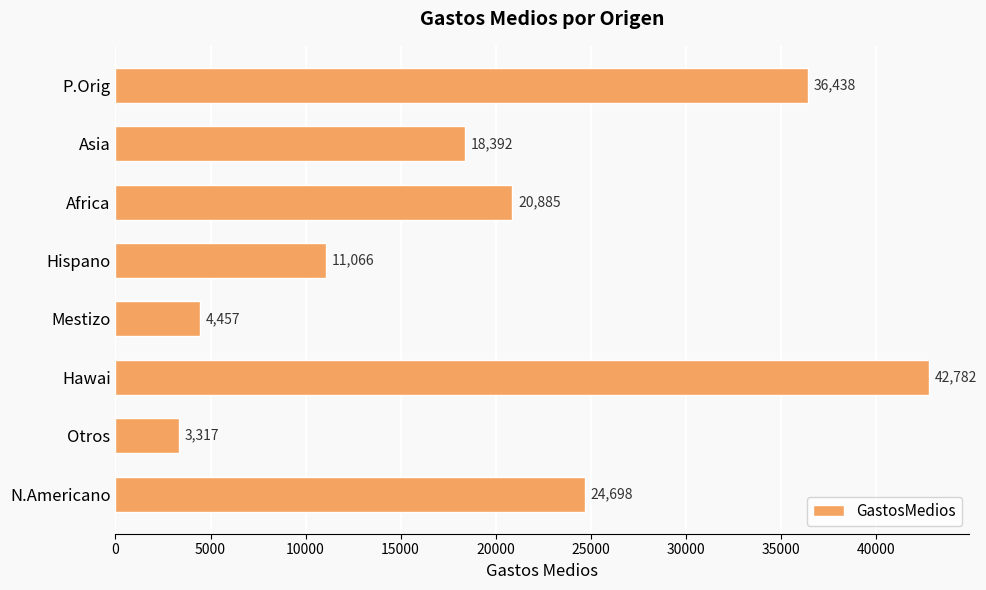

Which has a higher value, Mestizo or P.Orig?

P.Orig